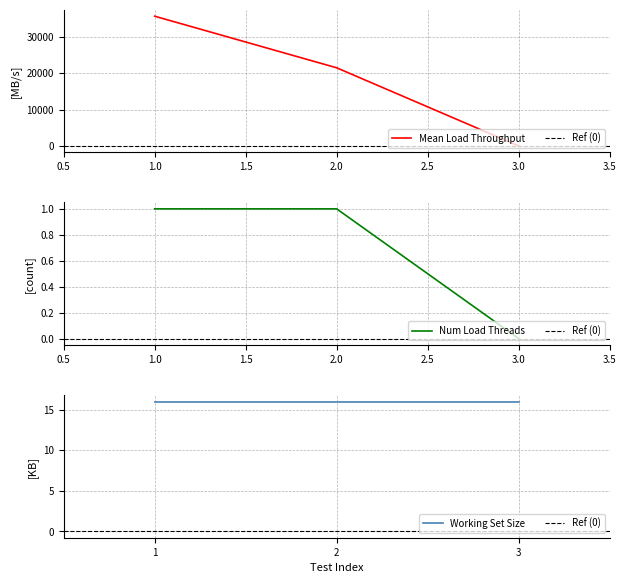

What is the greatest value displayed?

35650